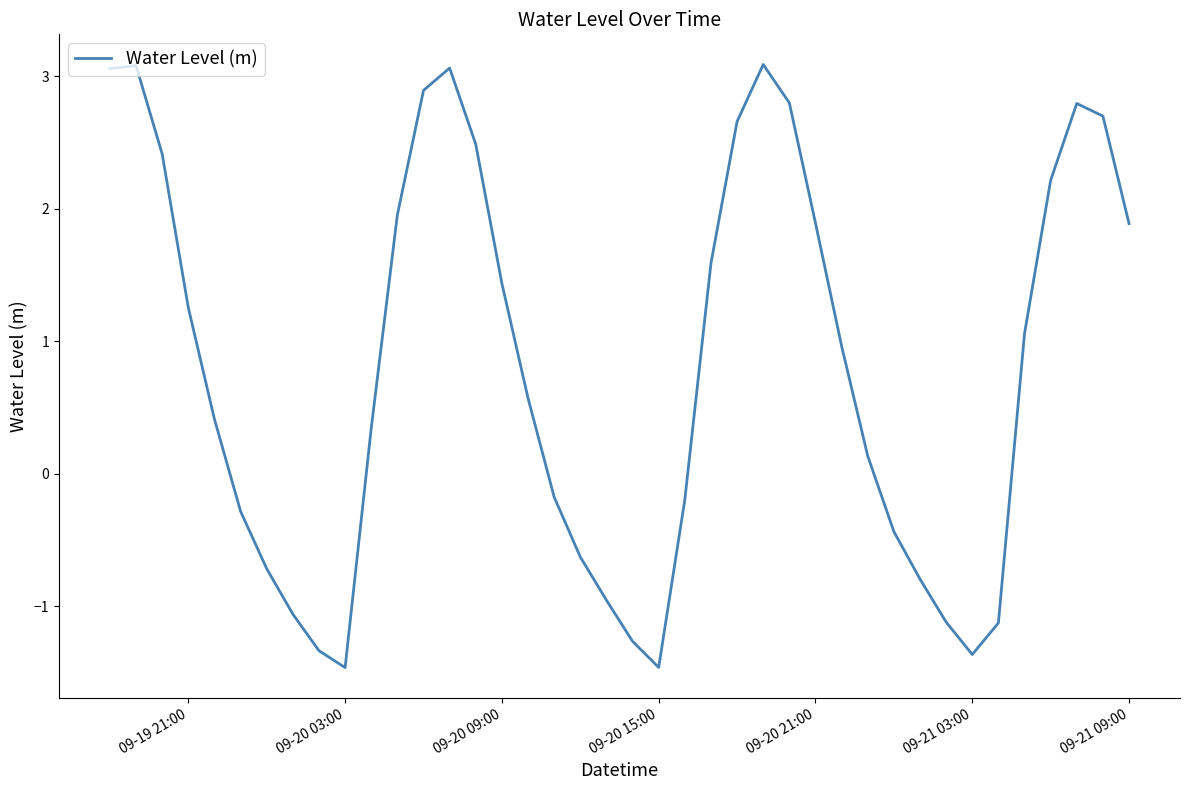

What is the minimum value shown in the chart?

-1.5